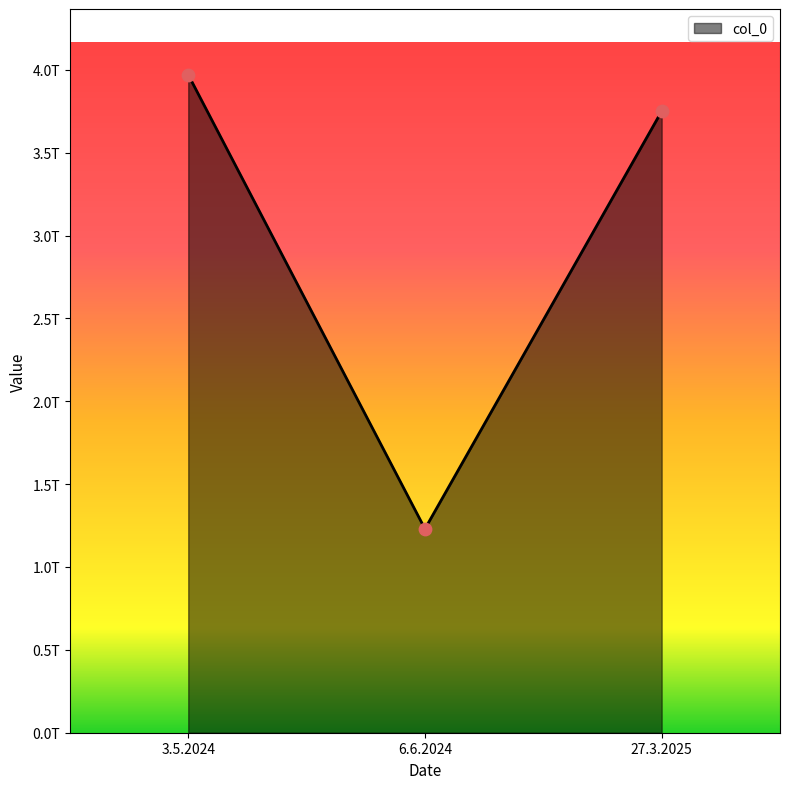

What is the change in value from 6.6.2024 to 27.3.2025?

+2520000000000